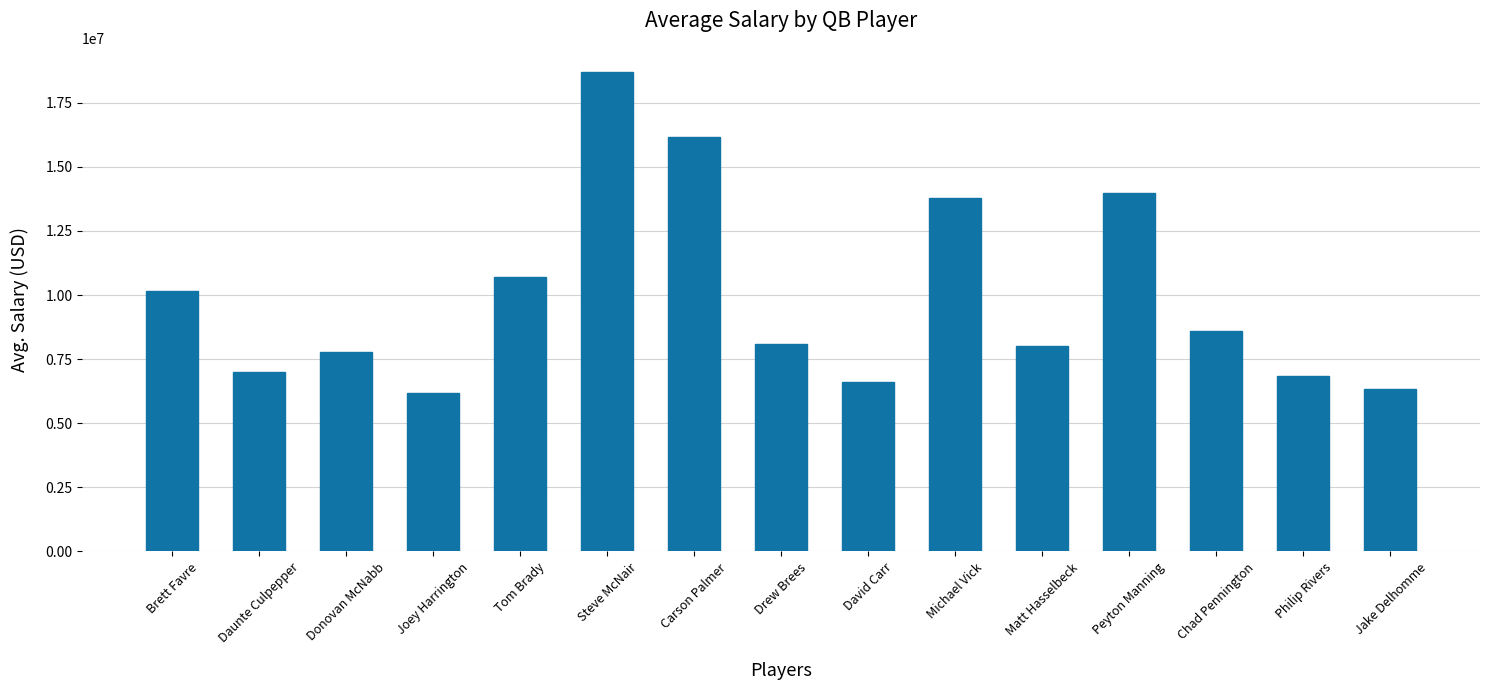

Which label corresponds to the largest value in the chart?

Steve McNair